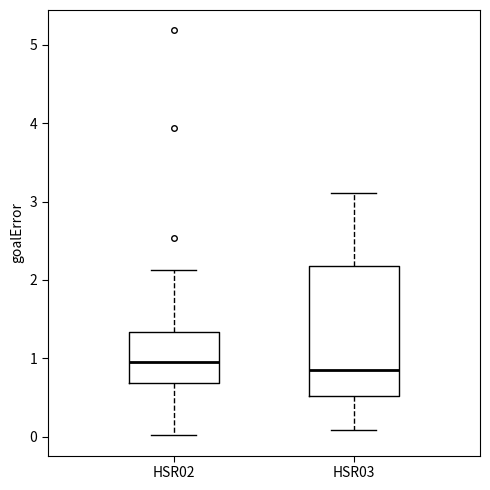

Reading left to right, read every box against the y-axis: the position of its median line, the range the box covers, and the ends of its whiskers. The values are not printed on the chart, so give them approximately, as read against the axis.

HSR02: median 0.9, box 0.7 to 1.3, whiskers 0.0 to 2.1
HSR03: median 0.9, box 0.5 to 2.2, whiskers 0.1 to 3.1